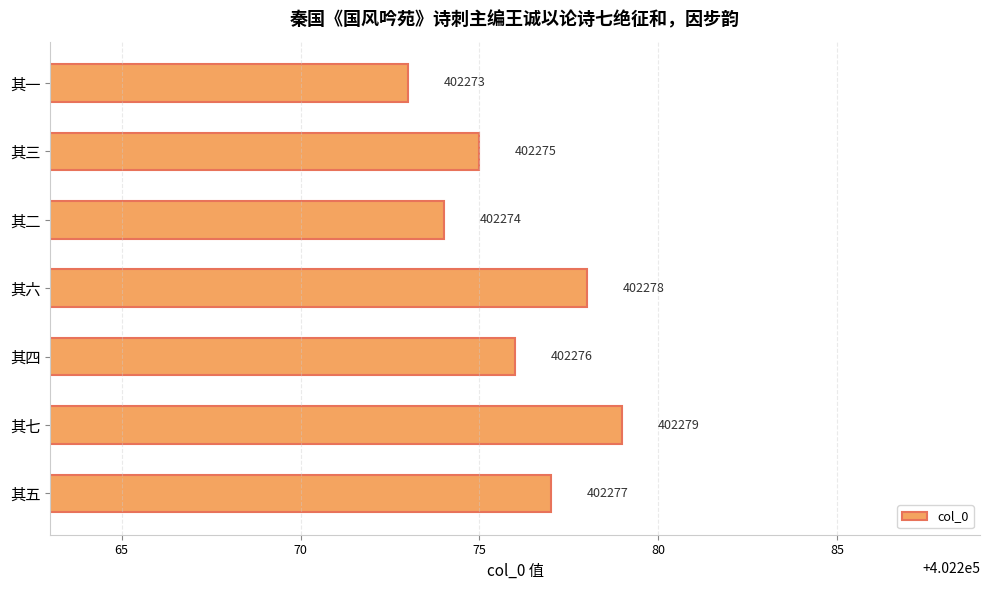

How many data points are less than 402276?

3